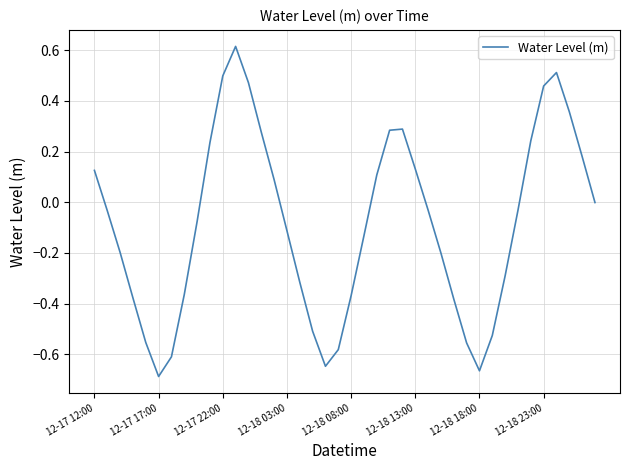

What is the difference between the maximum and minimum values?

1.3